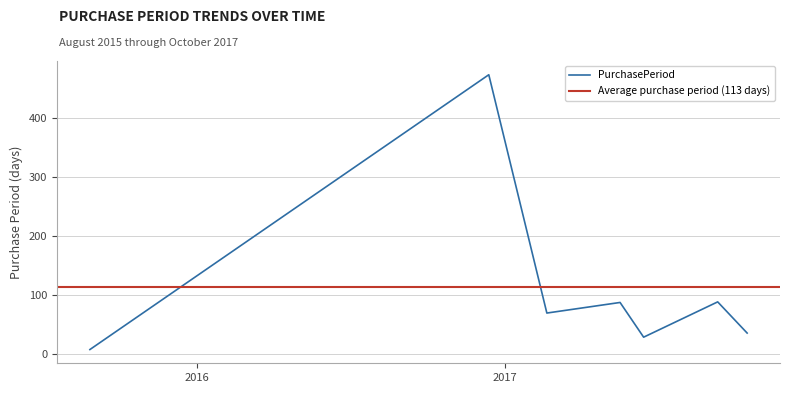

Rank the categories by value from lowest to highest.

2015-08-27, 2017-06-15, 2017-10-16, 2017-02-20, 2017-05-18, 2017-09-11, 2016-12-13